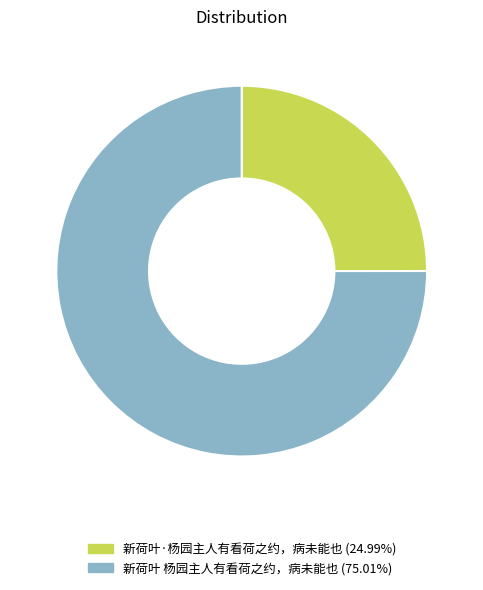

What is the majority slice?

新荷叶 杨园主人有看荷之约，病未能也